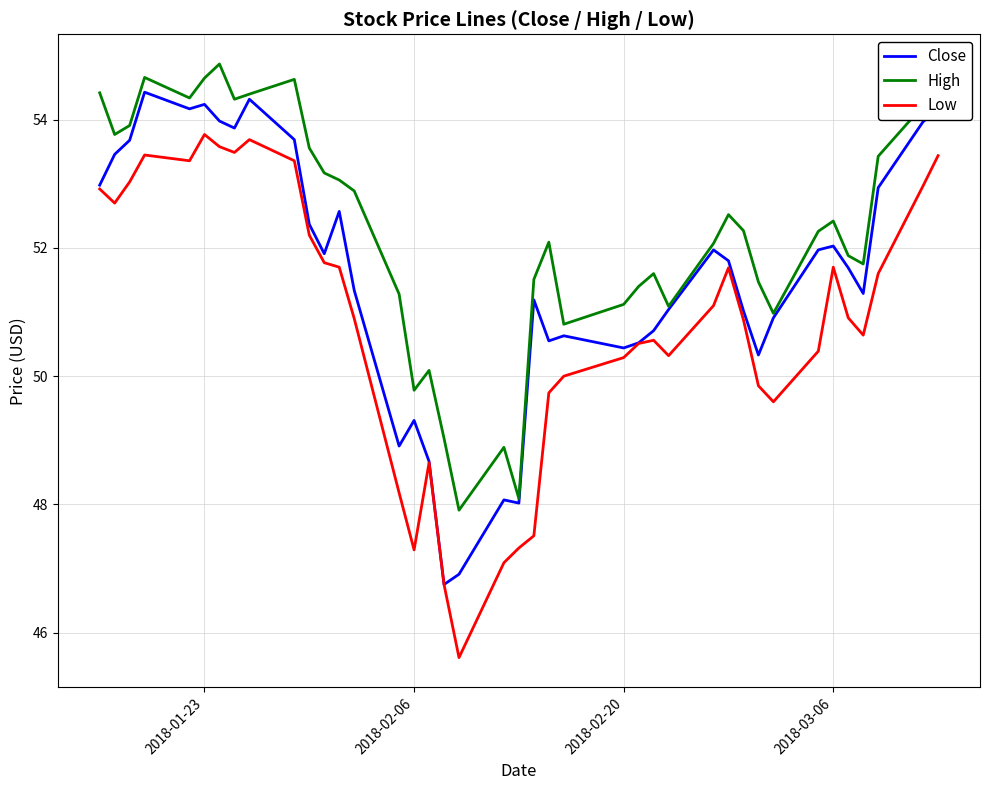

What is the greatest value displayed?

54.9